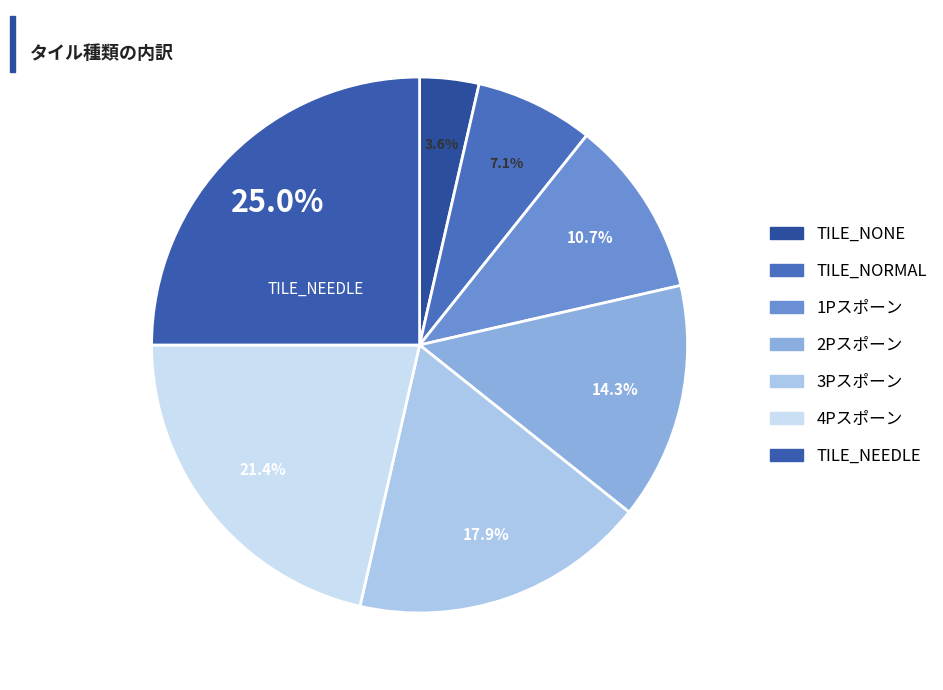

Is the sum of 4Pスポーン and TILE_NONE greater than half?

No